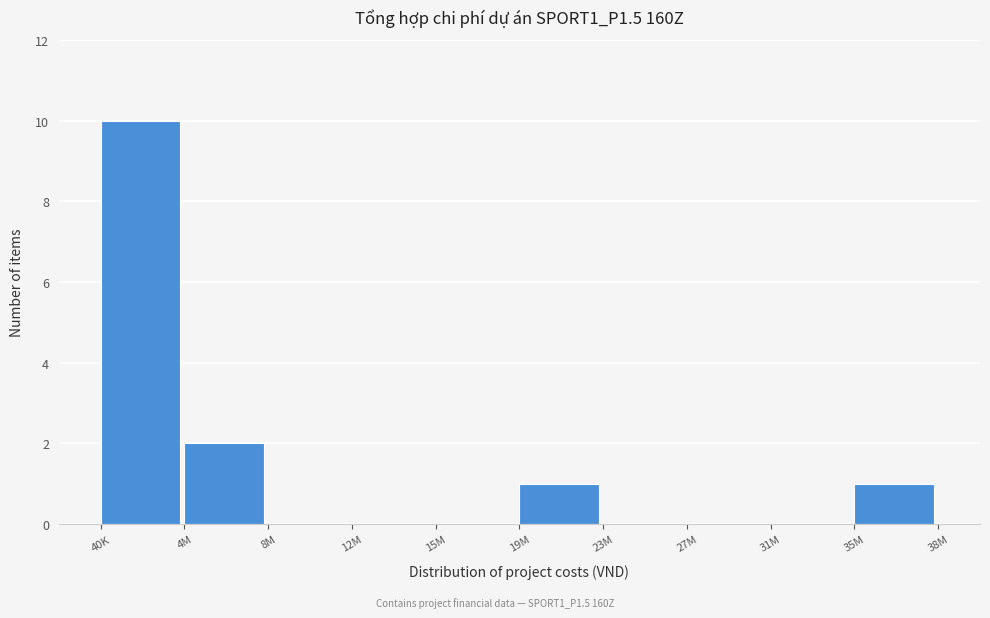

Reading right to left, list all the values displayed in this chart.

35M=1	31M=0	27M=0	23M=0	19M=1	15M=0	12M=0	8M=0	4M=2	40K=10